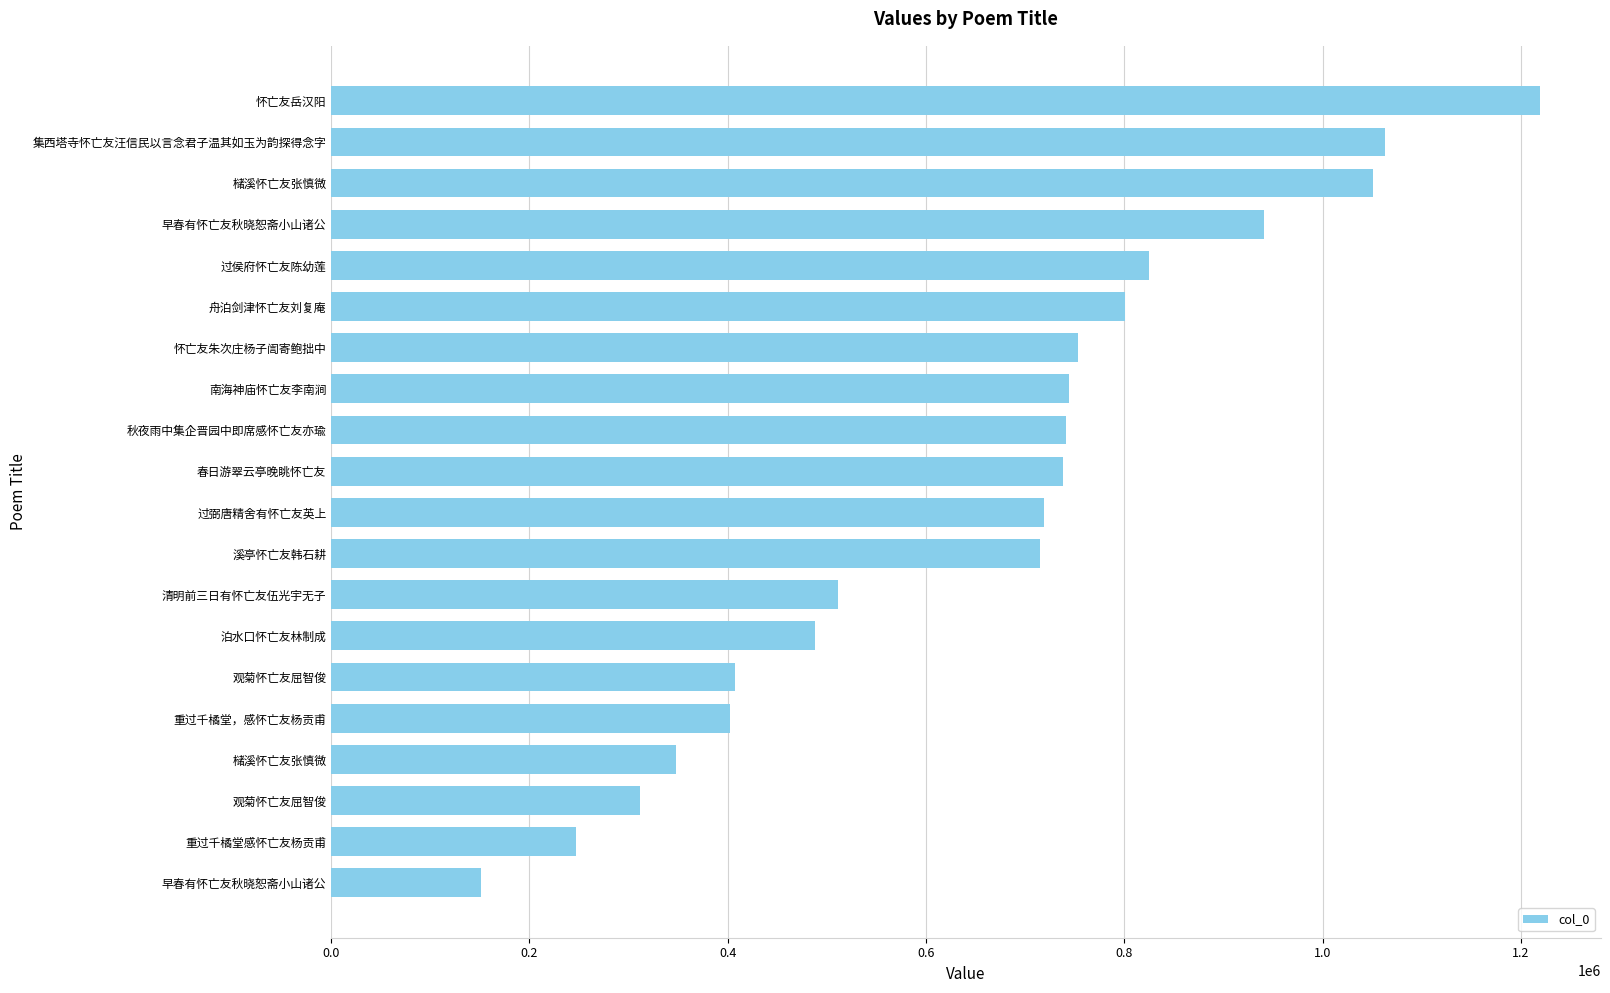

What is the difference between the second highest and minimum values?

911176